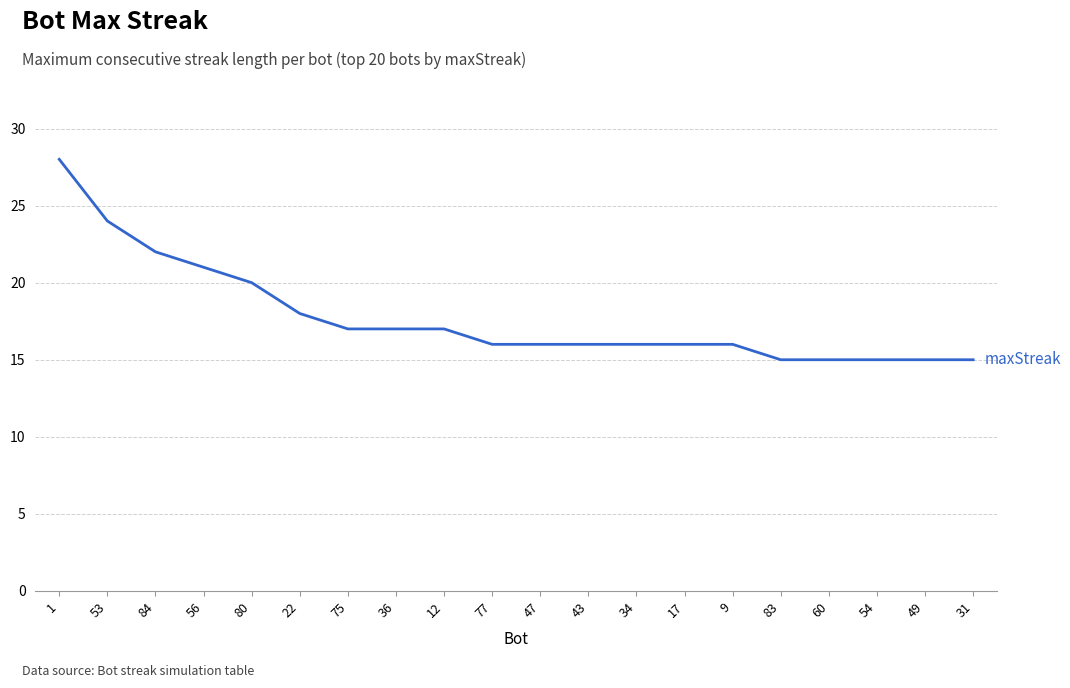

Approximately how many times larger is the value at 34 compared to 17?

1.0